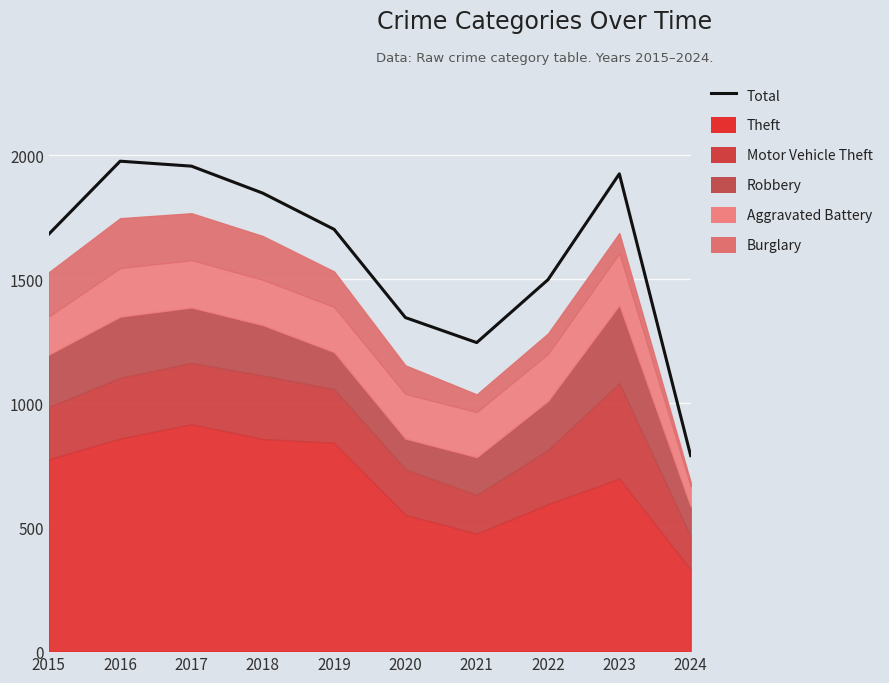

How many interior local valleys (lower than both neighbors) does the data have?

1